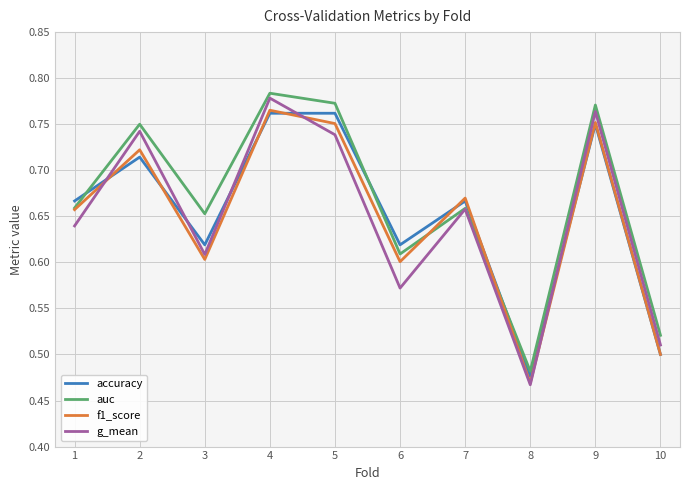

Between which two adjacent categories do f1_score and g_mean first intersect?

1 and 2